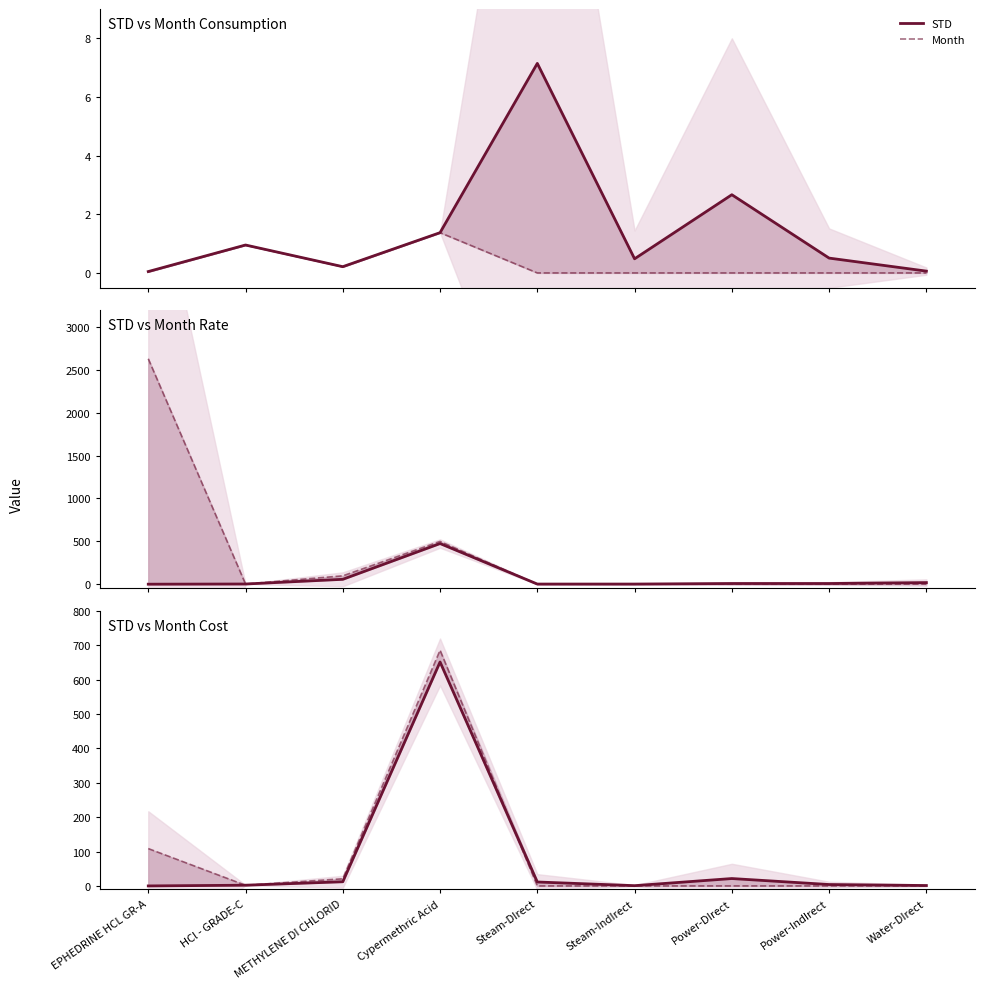

Reading left to right, extract all data points from this chart.

STD: EPHEDRINE HCL GR-A=0.0	HCl - GRADE-C=2.1	METHYLENE DI CHLORID=12.1	Cypermethric Acid=651.1	Steam-DIrect=11.4	Steam-IndIrect=0.8	Power-DIrect=21.5	Power-IndIrect=4.1	Water-DIrect=1.2
Month: EPHEDRINE HCL GR-A=108.6	HCl - GRADE-C=1.9	METHYLENE DI CHLORID=20.8	Cypermethric Acid=685.2	Steam-DIrect=0.0	Steam-IndIrect=0.0	Power-DIrect=0.0	Power-IndIrect=0.0	Water-DIrect=0.0